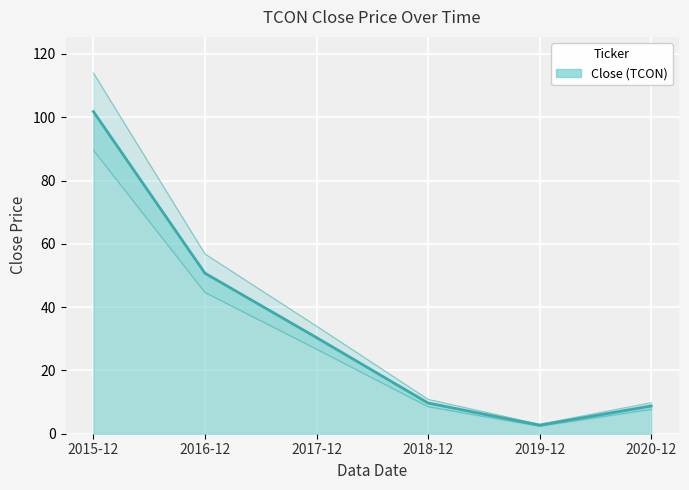

What is the value of the 2nd point from the left?

50.7